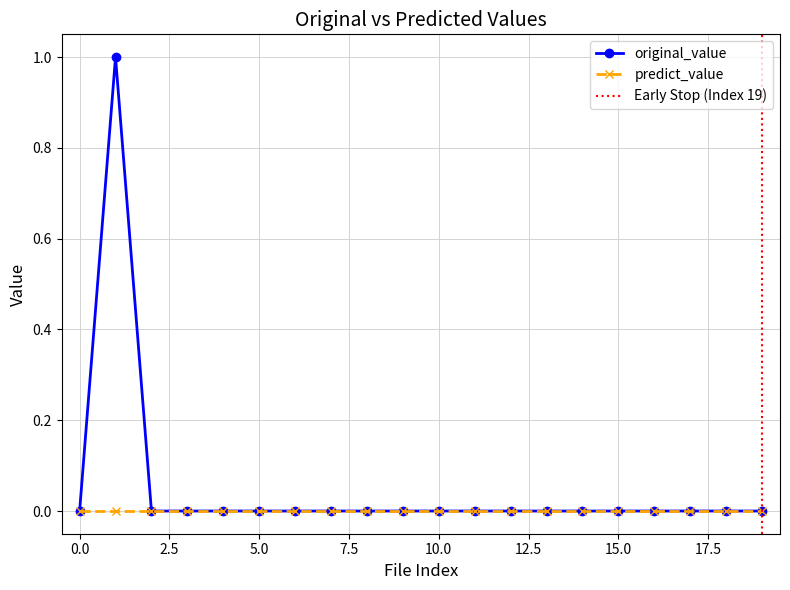

What is the sum of all values?

1